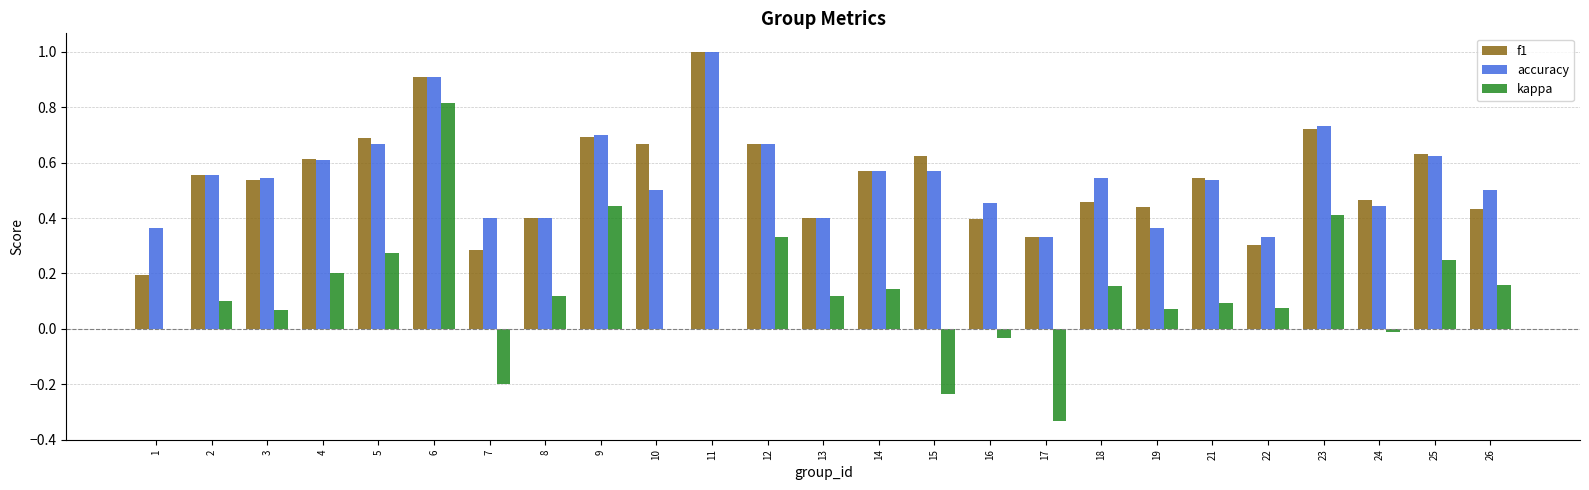

The value of kappa at 1 is 0.5. True or false?

False